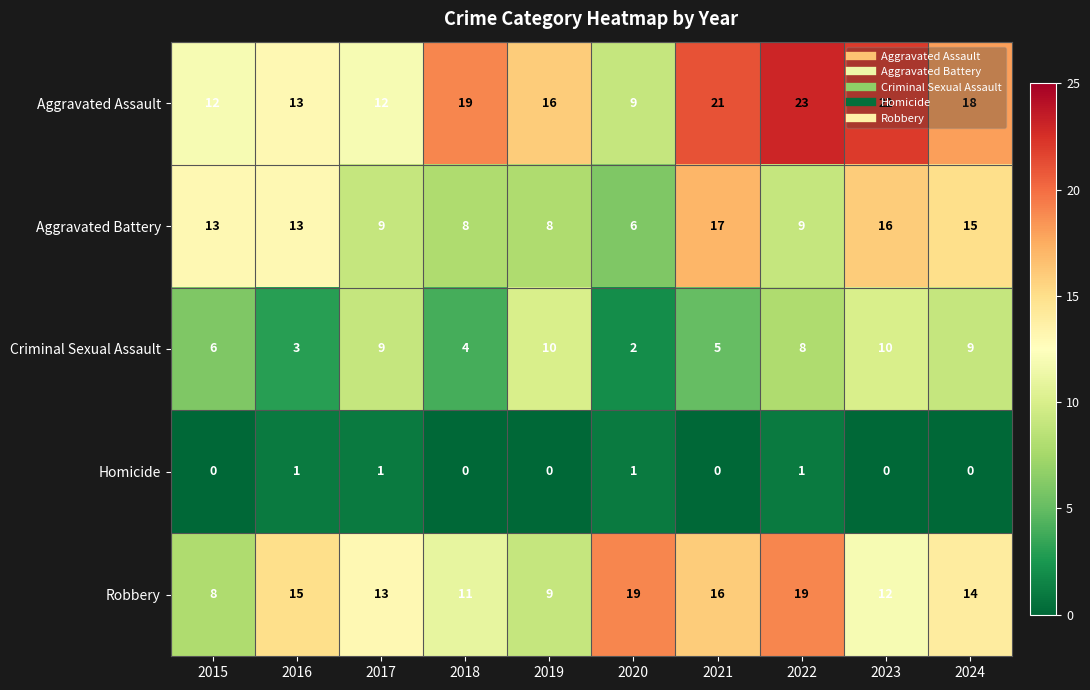

What is the greatest value displayed?

23